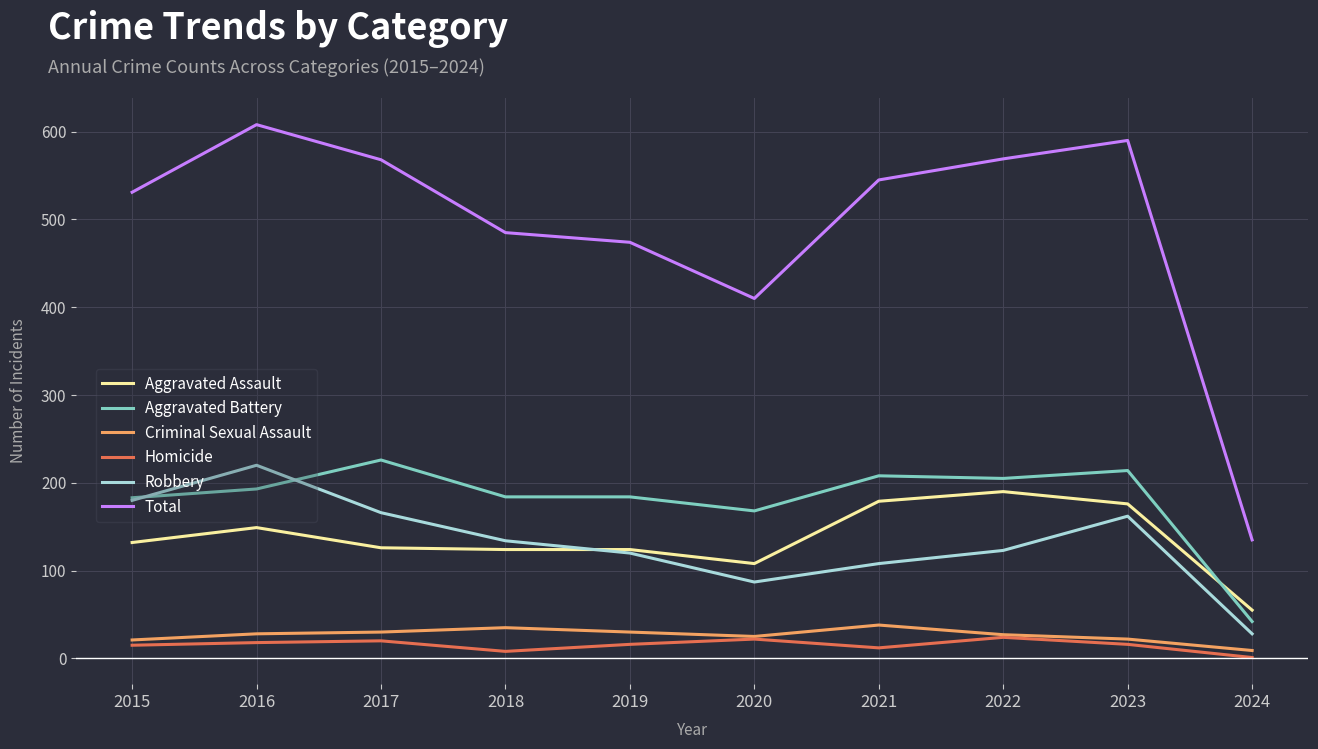

How many values in the Homicide series are below 16?

4